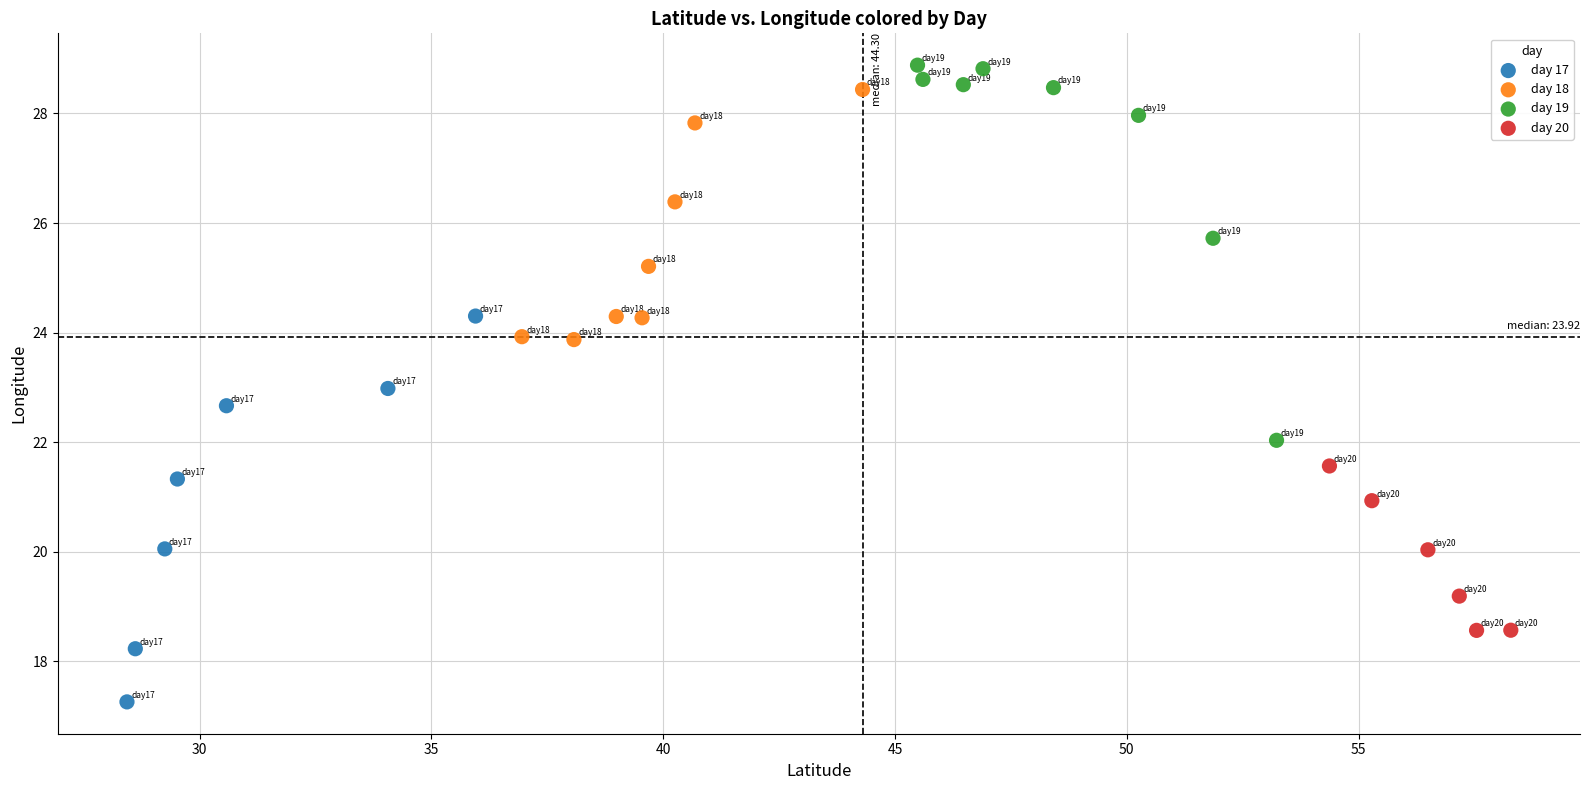

Which series contains the lowest Y value?

day 17